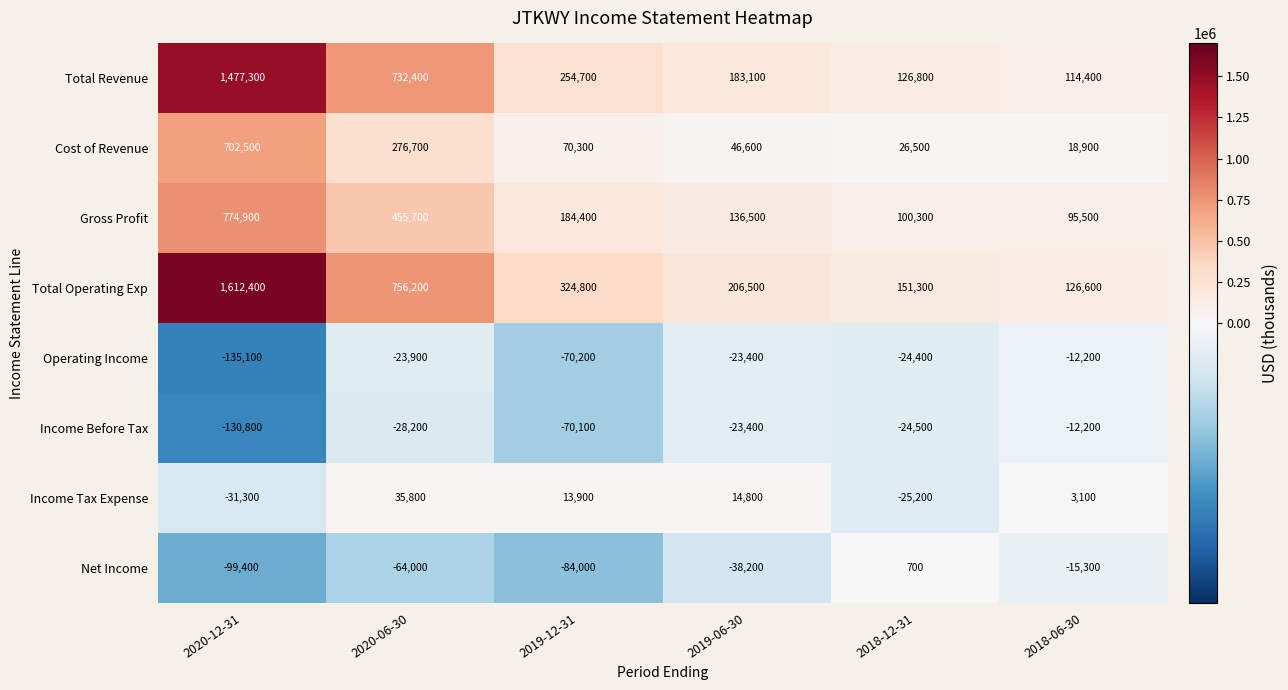

At which label is Income Before Tax closest to -71500?

2019-12-31